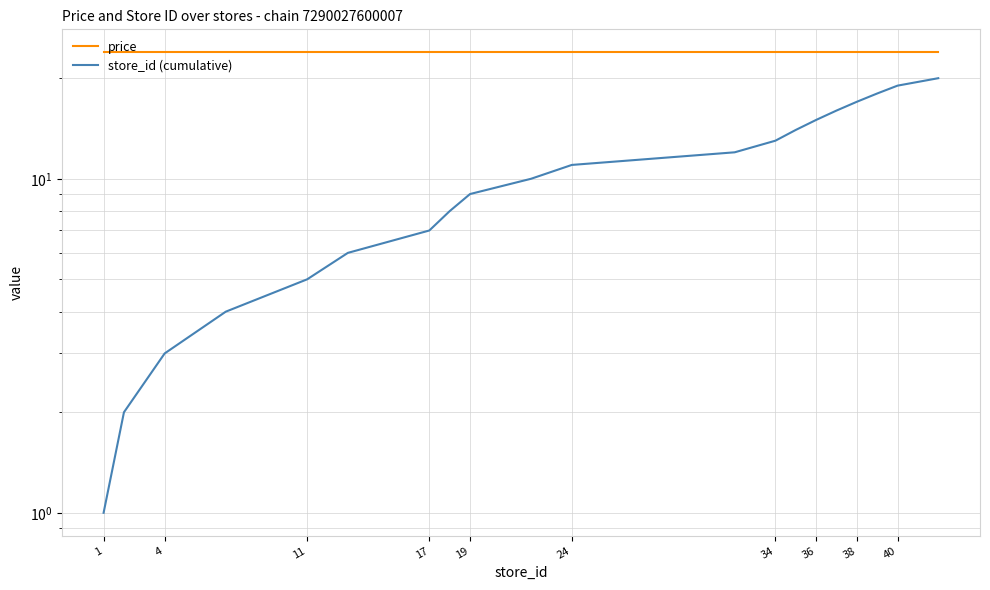

Which series has the largest total across all categories?

price